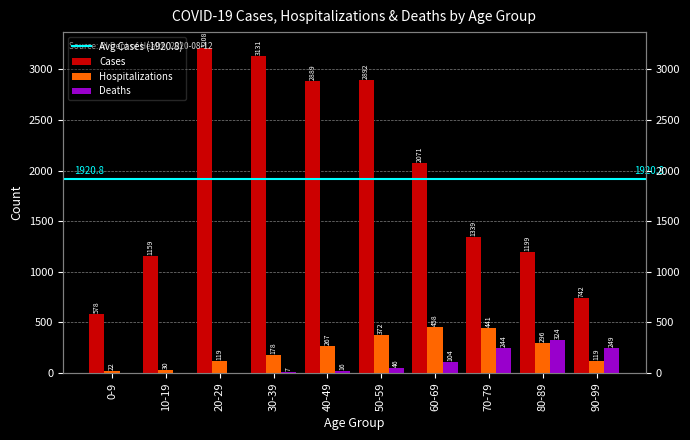

Reading left to right, what are all the values shown in this chart?

Cases: 578	1159	3208	3131	2889	2892	2071	1339	1199	742
Hospitalizations: 22	30	119	178	267	372	458	441	296	119
Deaths: 0	0	0	7	16	46	104	244	324	249